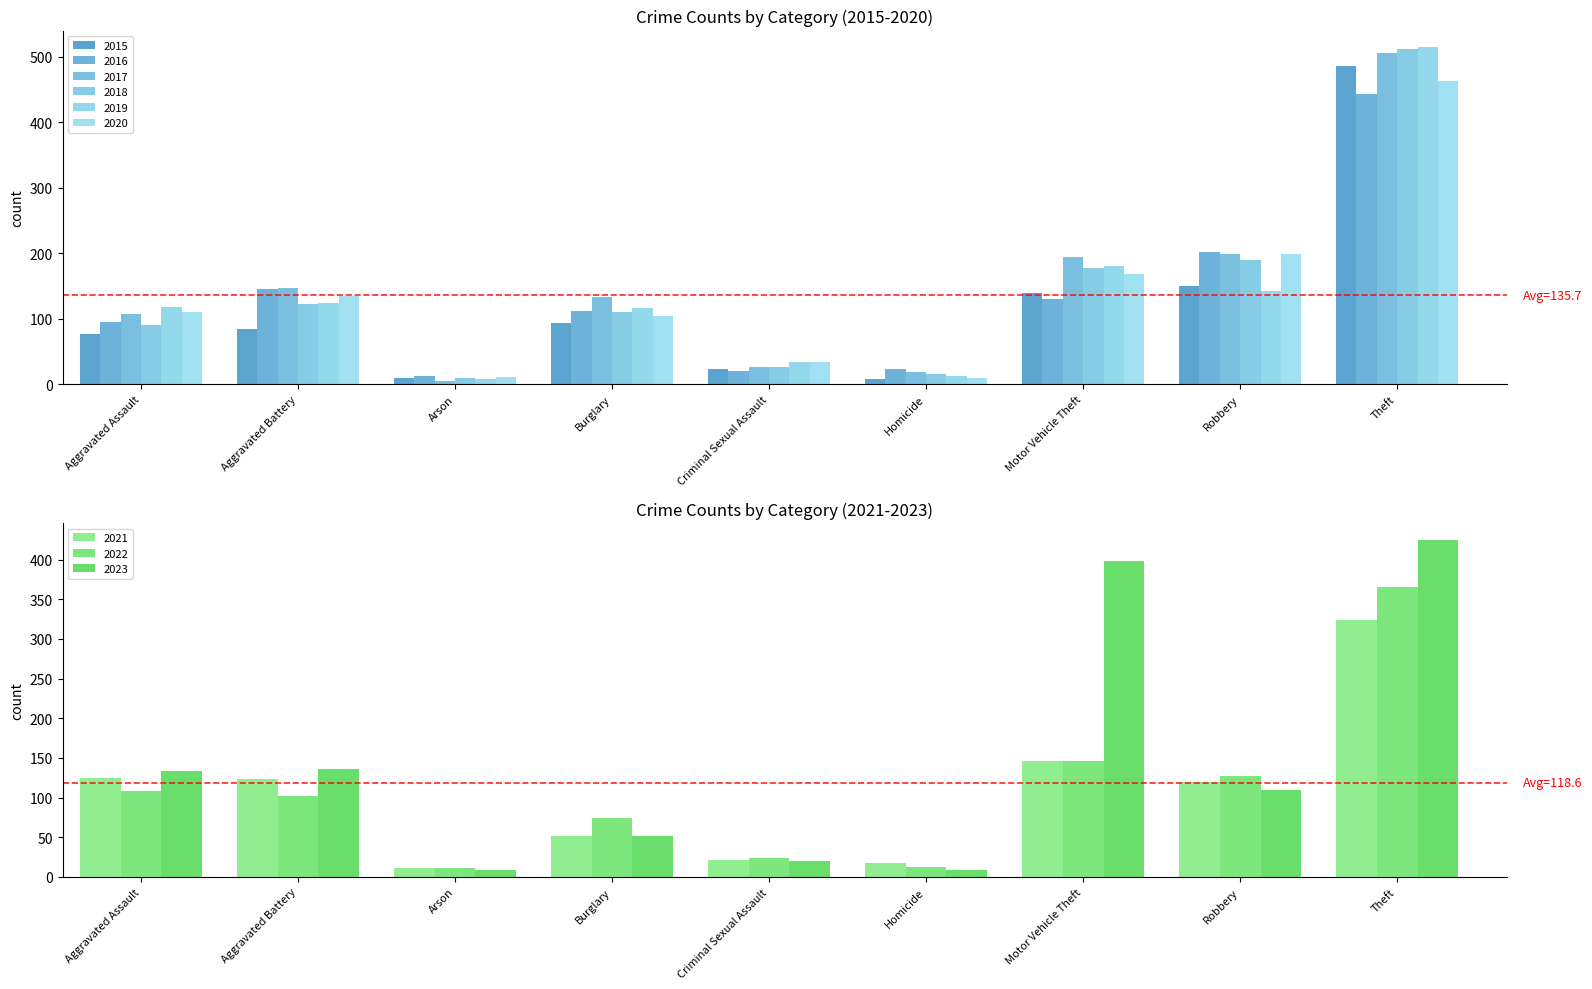

What is the sum of all 2016 values?

1183